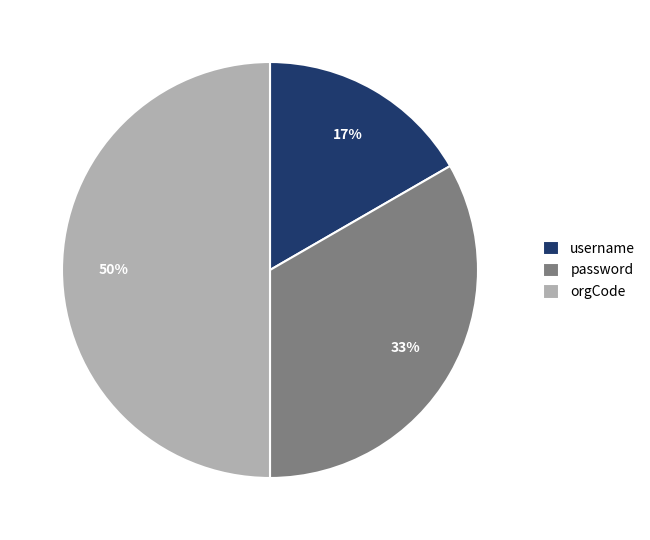

Rank the categories by value from lowest to highest.

username, password, orgCode